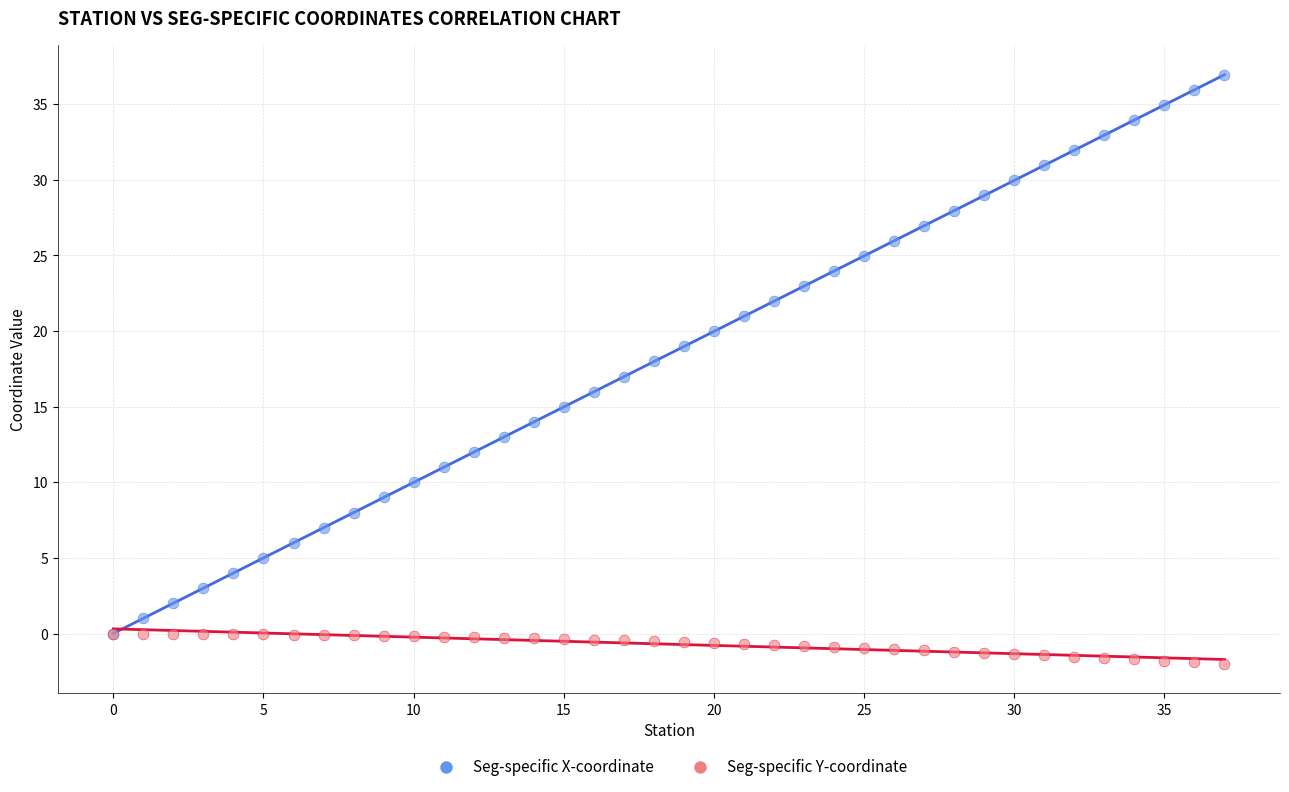

What are all the series names shown in the legend?

Seg-specific X-coordinate, Seg-specific Y-coordinate